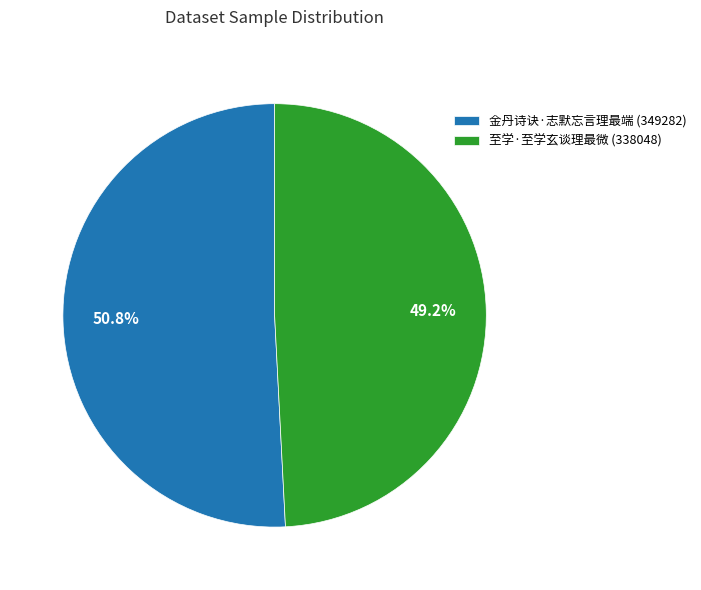

What percentage is NOT represented by 至学·至学玄谈理最微?

50.8%